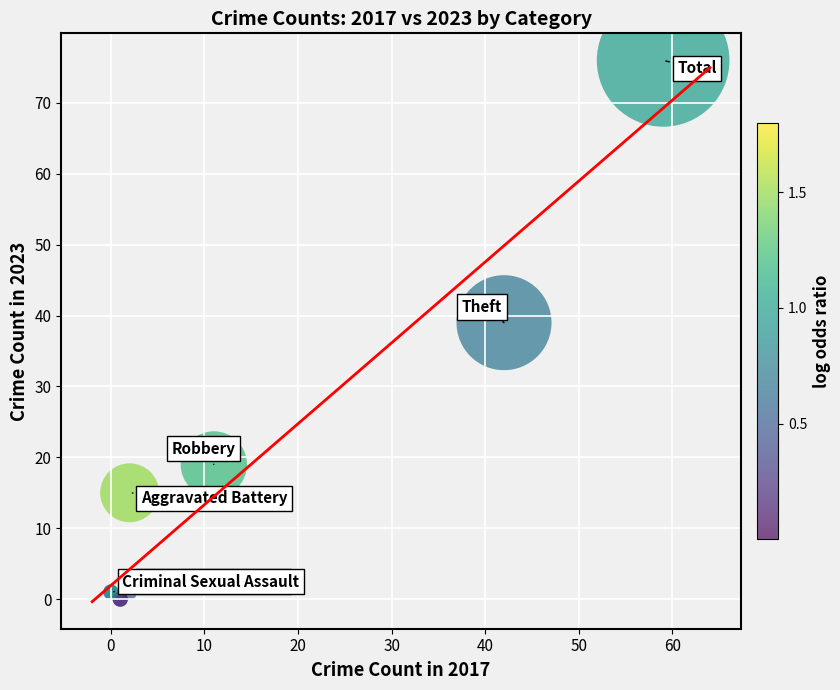

What Y value in the scatter plot is closest to 38?

39